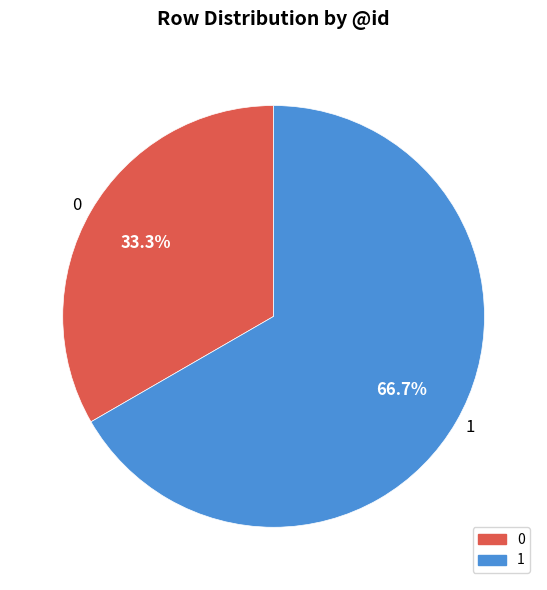

Does any single category account for the majority?

Yes